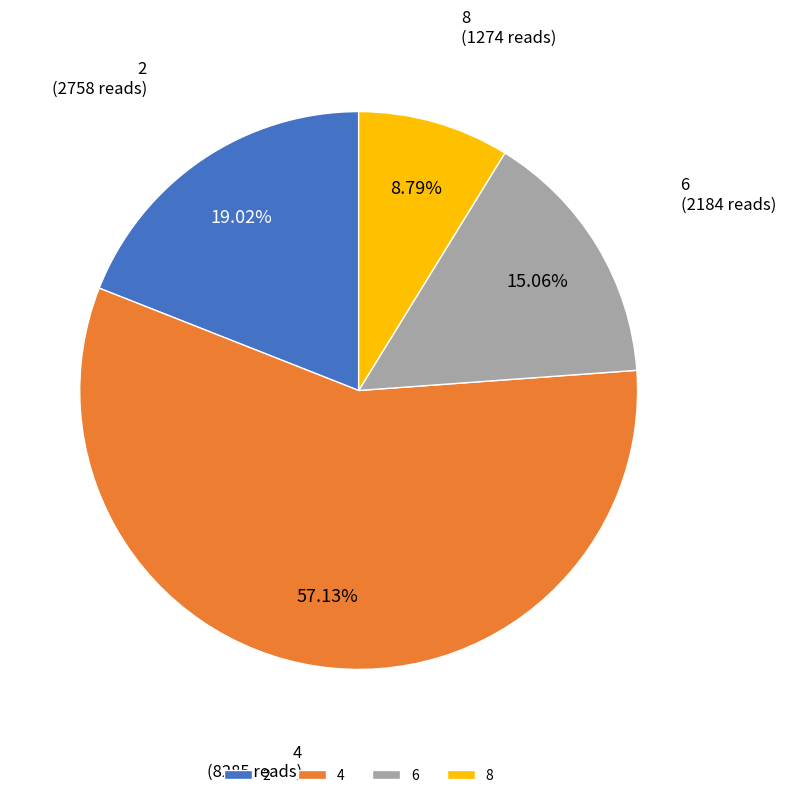

To the nearest percent, what portion does 4 represent?

57%